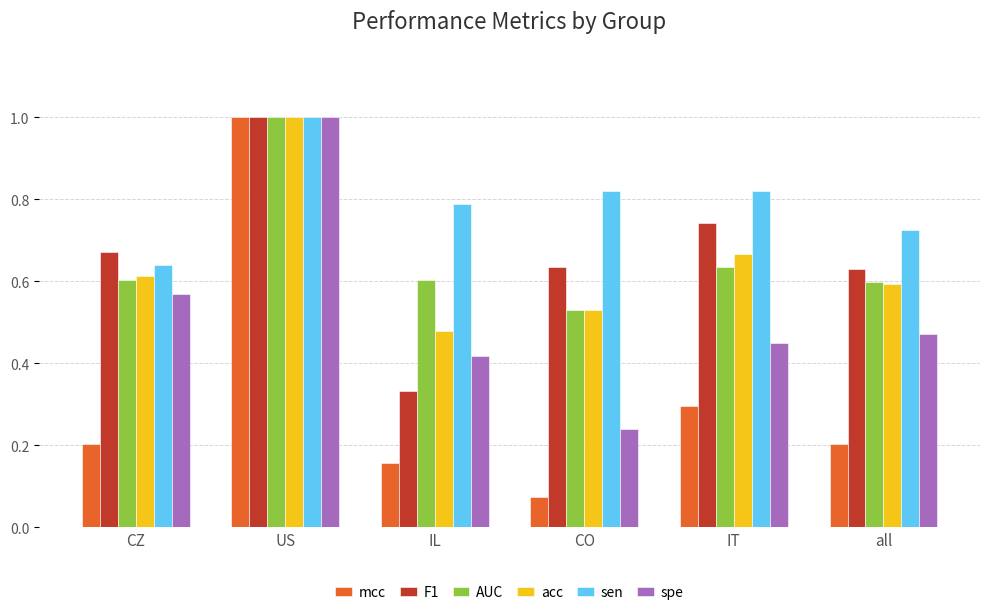

Is it true that spe equals 0.6 at all?

False